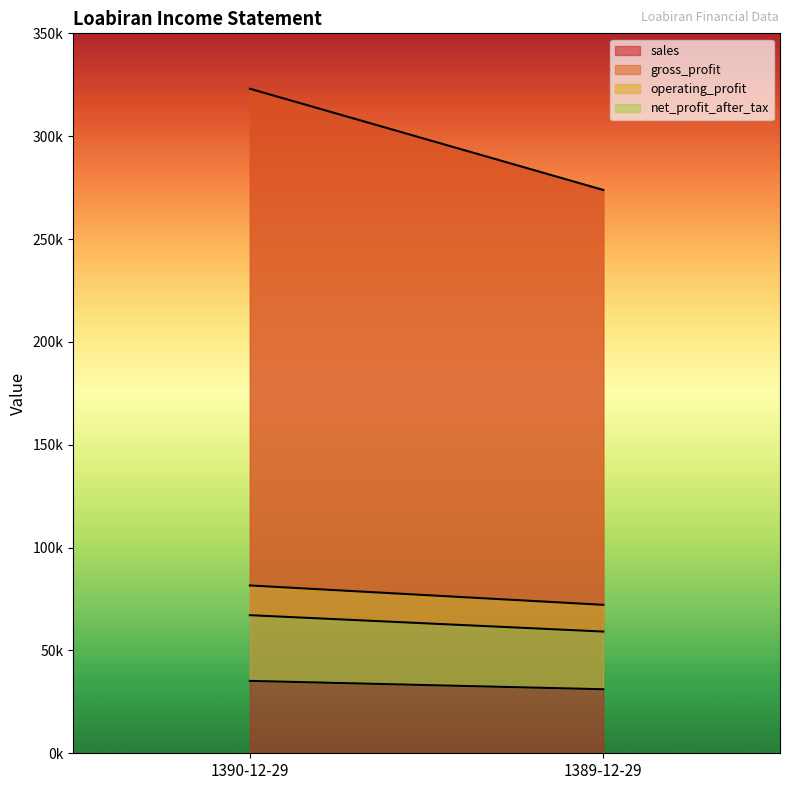

What is the sum of all net_profit_after_tax values?

66308